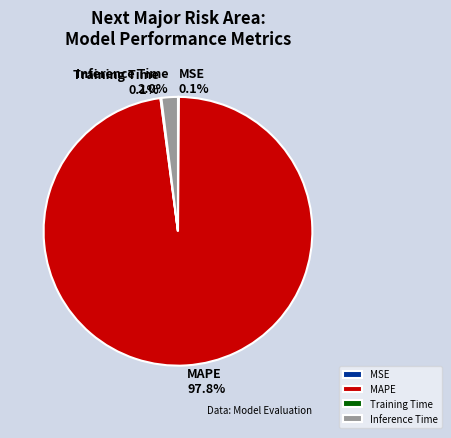

Does MAPE represent more than half of the total?

Yes